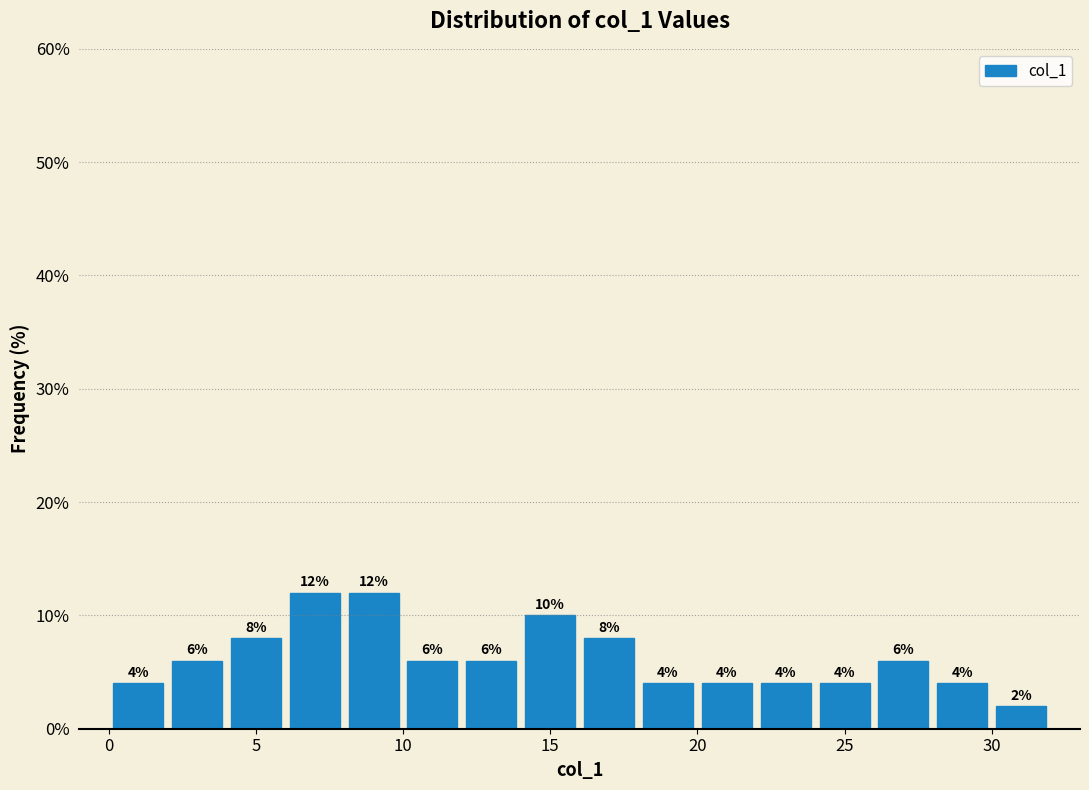

What is the height of the bar covering 6 to 8 on the x-axis?

12